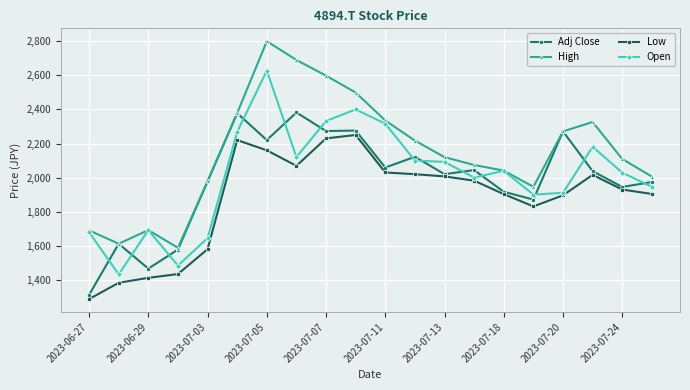

Which series has the largest total across all categories?

High